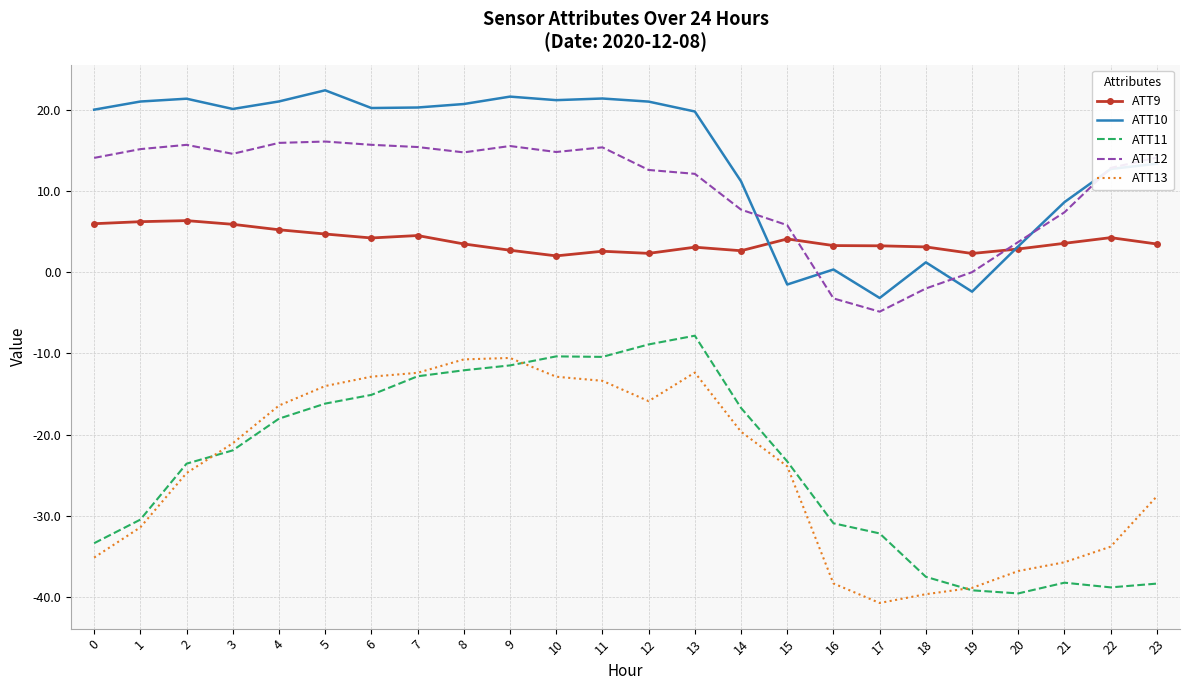

What is the difference between the ATT11 values at 5 and 17?

16.0